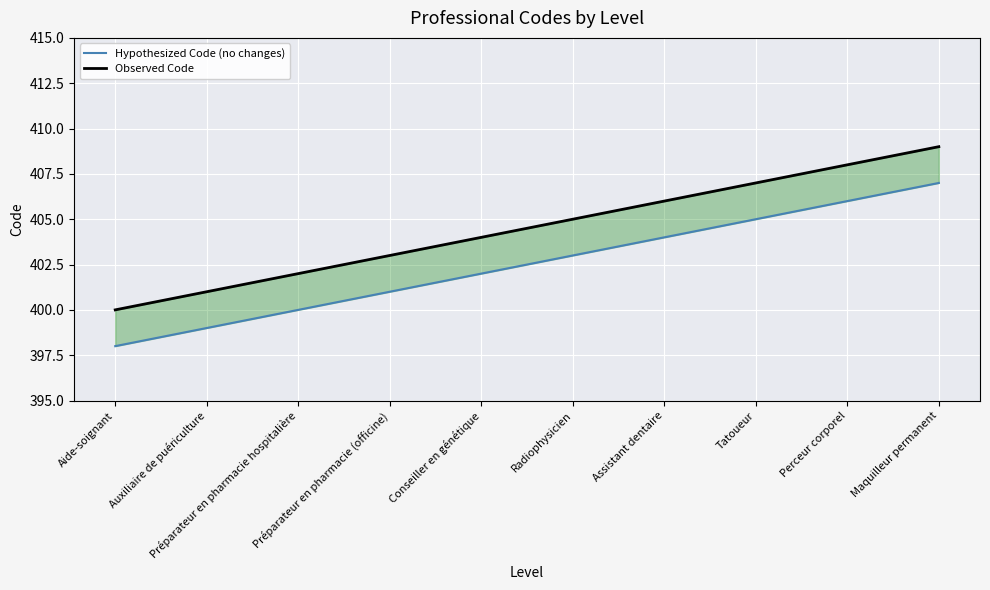

At which label is Observed Code closest to 404?

Conseiller en génétique